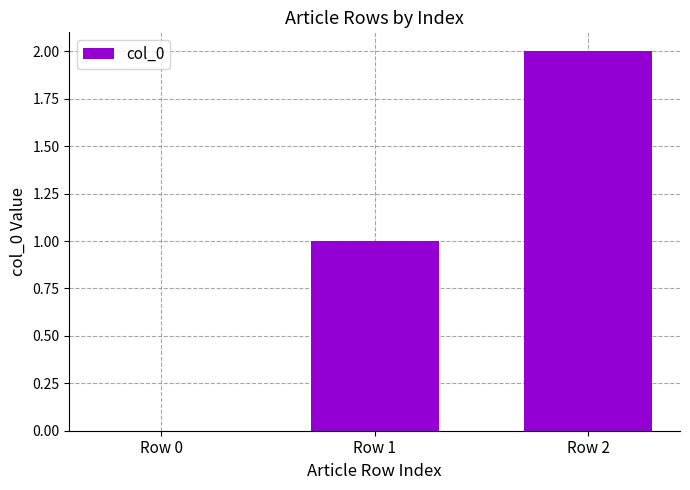

What is the change in value from Row 0 to Row 1?

+1